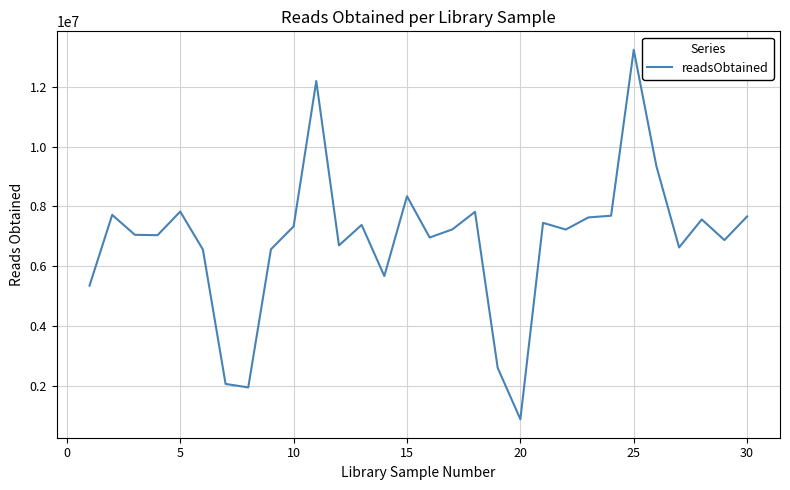

What is the greatest value displayed?

13242118